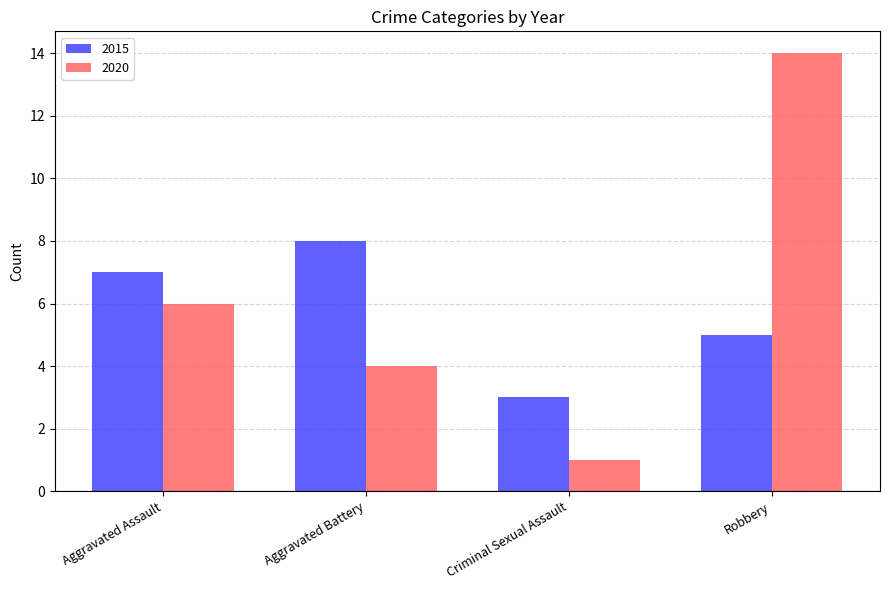

What is the label of the 4th bar from the left?

Robbery